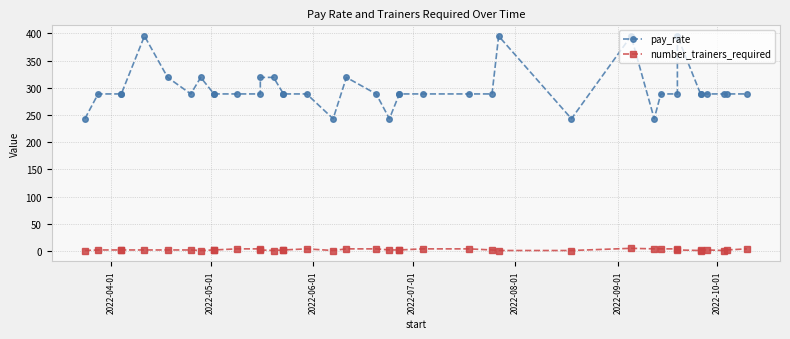

Which category has the highest value across all series?

2022-08-01